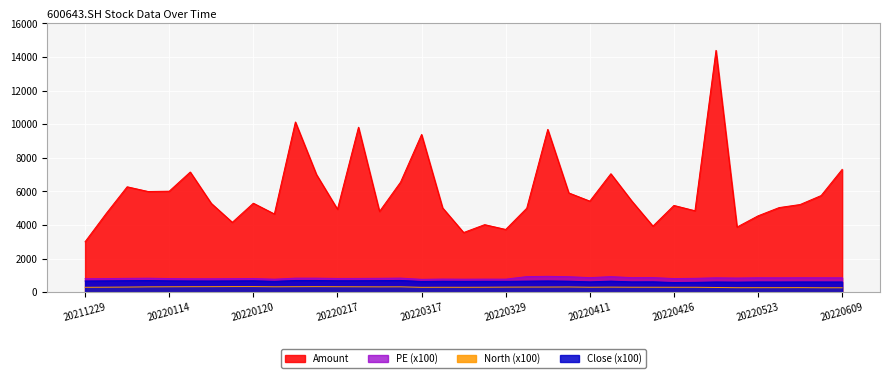

Does the chart display data point markers on the line(s)?

No